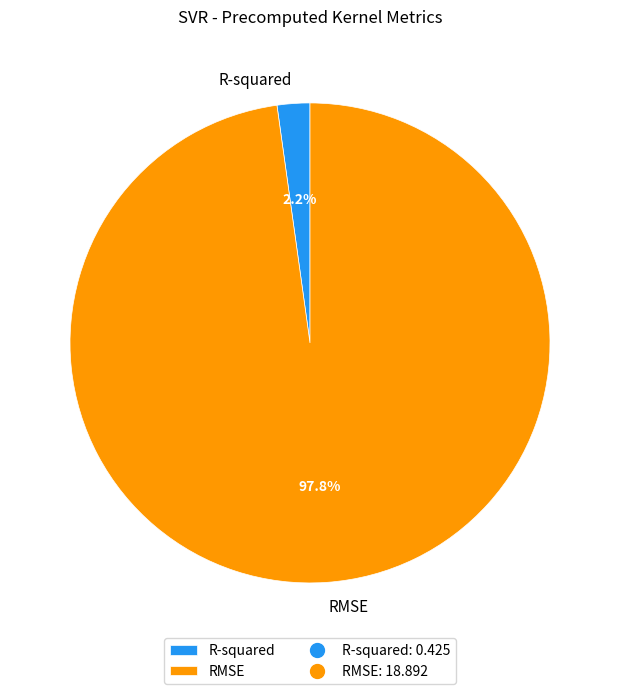

To the nearest percent, what is the combined percentage of RMSE and R-squared?

100%